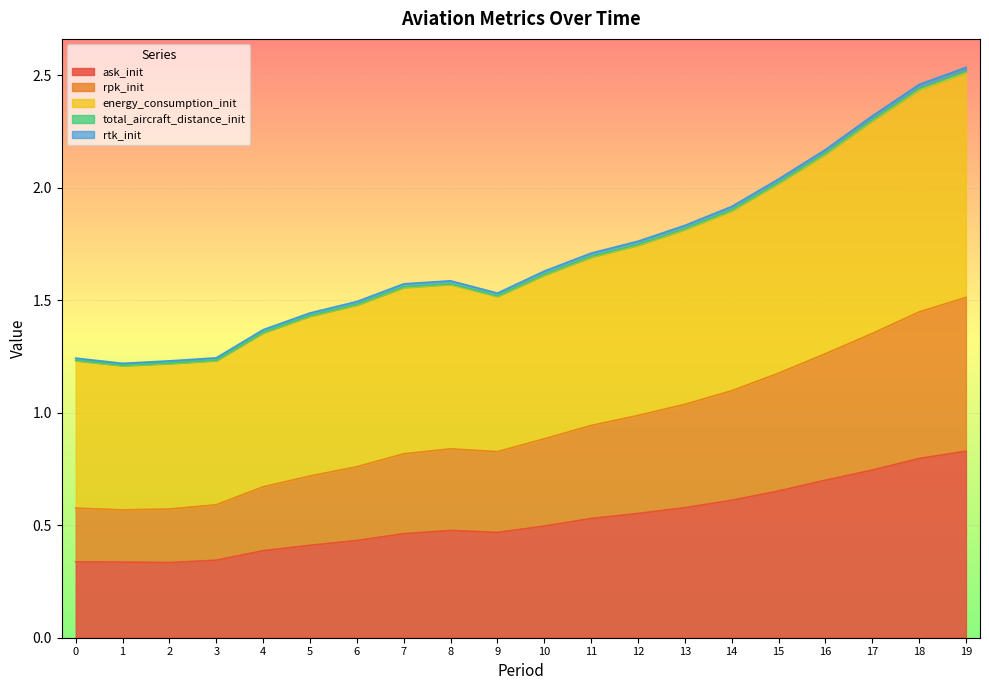

The ask_init series shows 0.7 at 5. True or false?

False